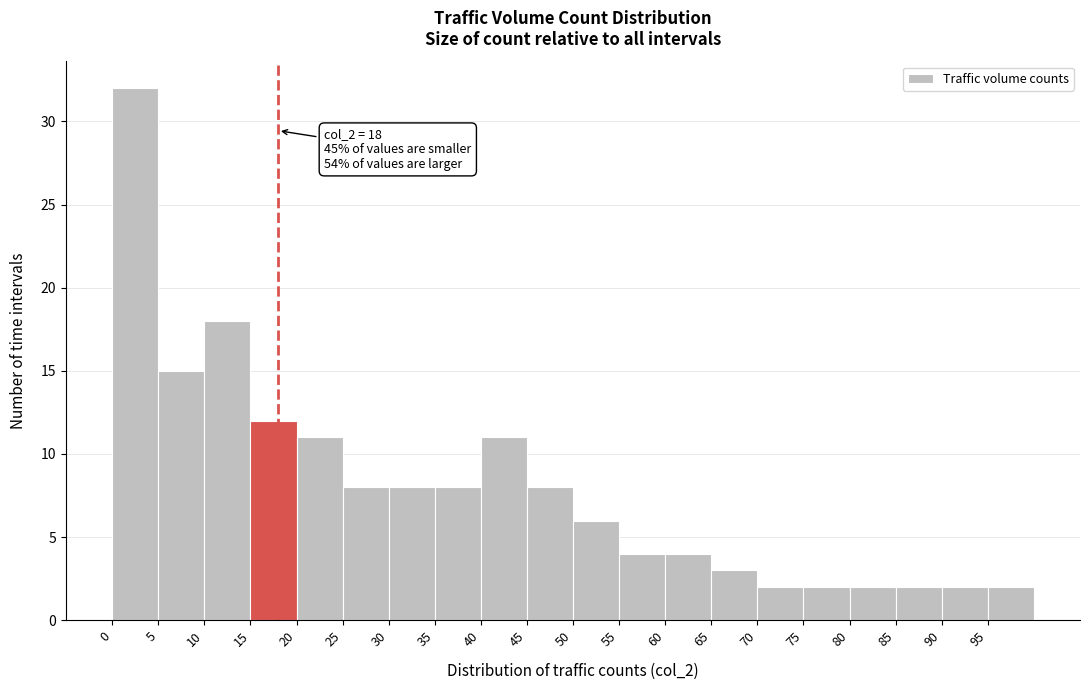

Over which range of the x-axis is the bar tallest?

0 to 5